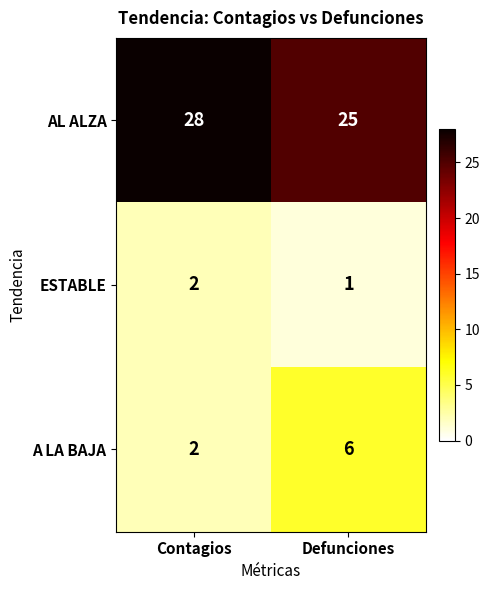

Which series has the widest spread of values?

A LA BAJA